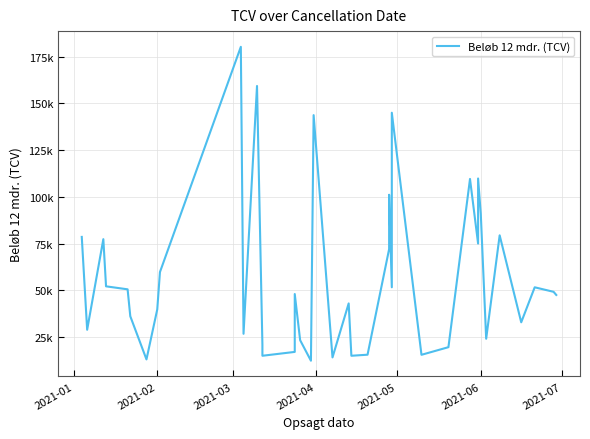

Reading right to left, what are all the values shown in this chart?

47508.0	49192.7	51608.6	32894.0	79410.0	24096.0	90898.6	109791.9	74992.0	109548.0	19589.5	15511.4	144961.2	118122.9	51618.2	101094.7	72038.7	15564.0	15000.0	42997.1	14114.2	143671.0	12344.4	23323.0	48008.4	17060.2	15000.0	20969.3	159260.1	26744.5	180204.8	59748.2	39790.4	13053.8	36113.0	50525.0	52126.7	77347.0	28896.0	78556.4